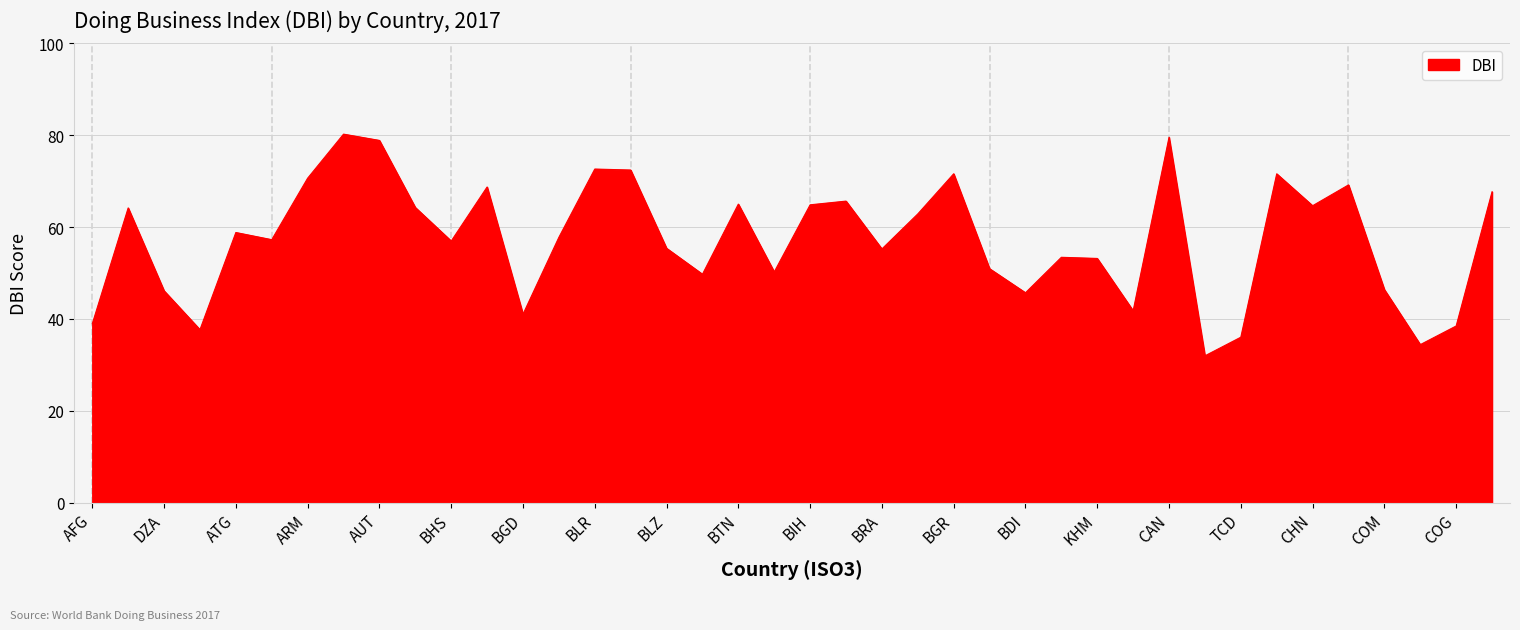

What is the minimum value shown in the chart?

32.0